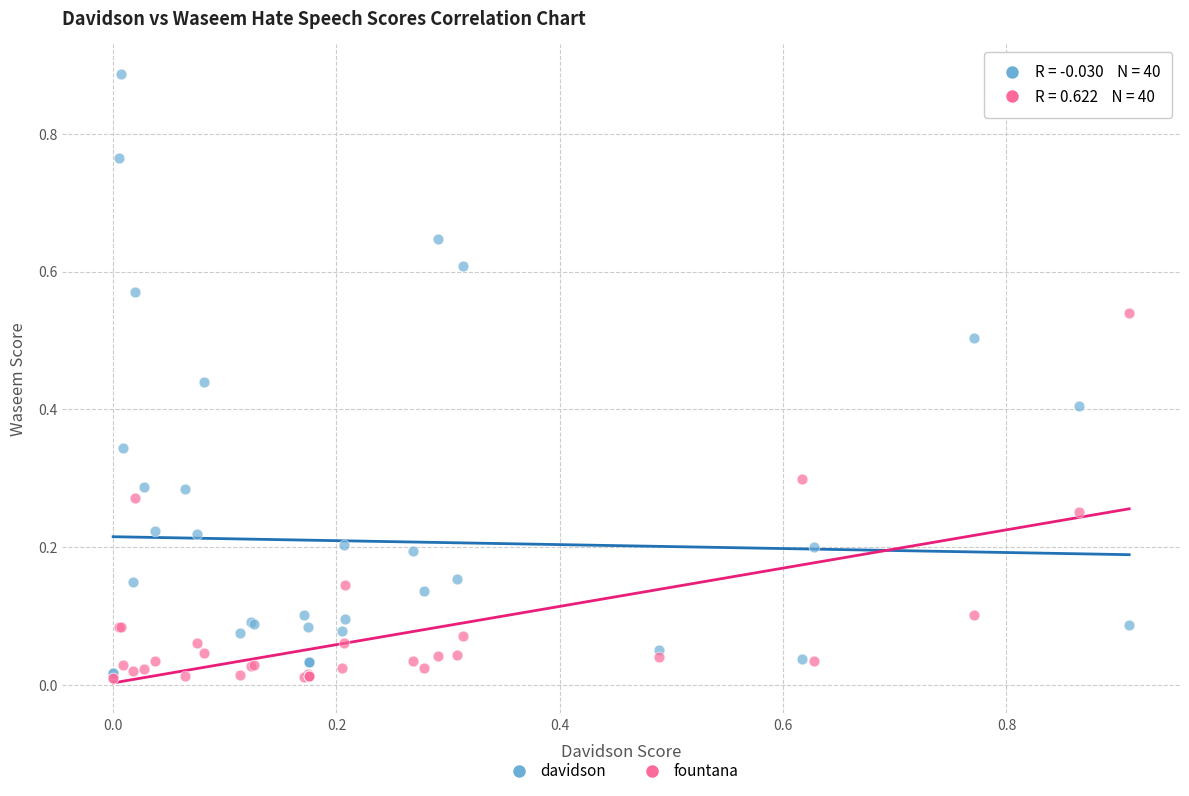

Which series reaches the maximum Y coordinate?

davidson